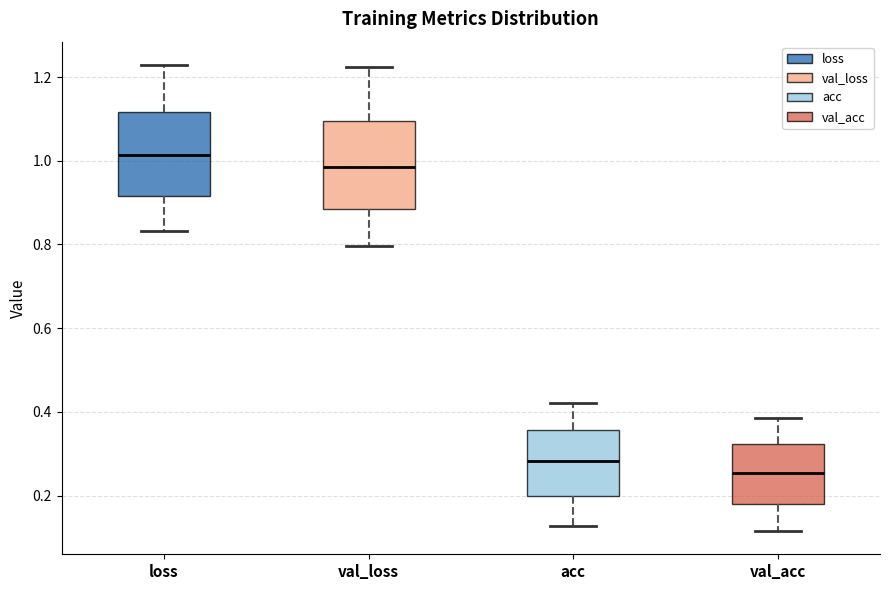

Reading left to right, transcribe this box plot: for each box, give where its median line is, the range the box spans, and where its two whiskers end, as read against the y-axis. The values are not printed on the chart, so give them approximately, as read against the axis.

loss: median 1.02, box 0.92 to 1.12, whiskers 0.84 to 1.22
val_loss: median 0.98, box 0.88 to 1.10, whiskers 0.80 to 1.22
acc: median 0.28, box 0.20 to 0.36, whiskers 0.12 to 0.42
val_acc: median 0.26, box 0.18 to 0.32, whiskers 0.12 to 0.38